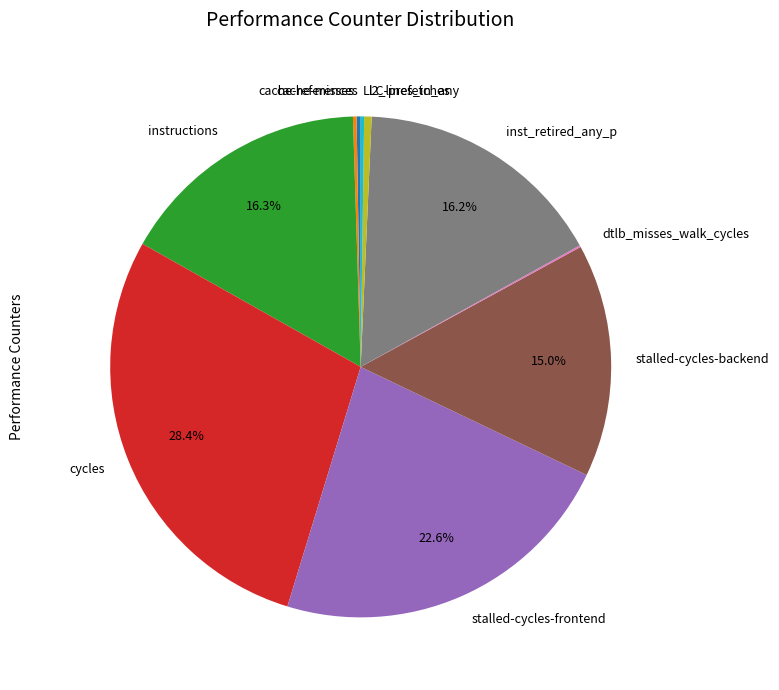

Do inst_retired_any_p and instructions together represent more than half of the pie?

No